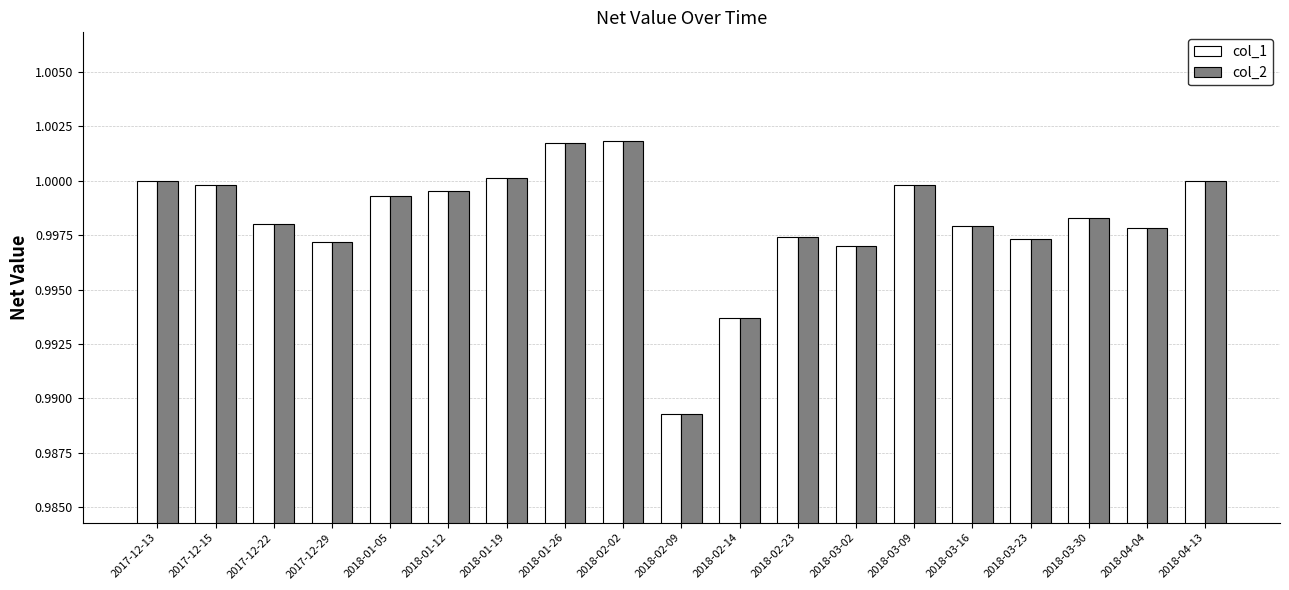

Where is col_1 nearest to the value 0?

2018-02-09